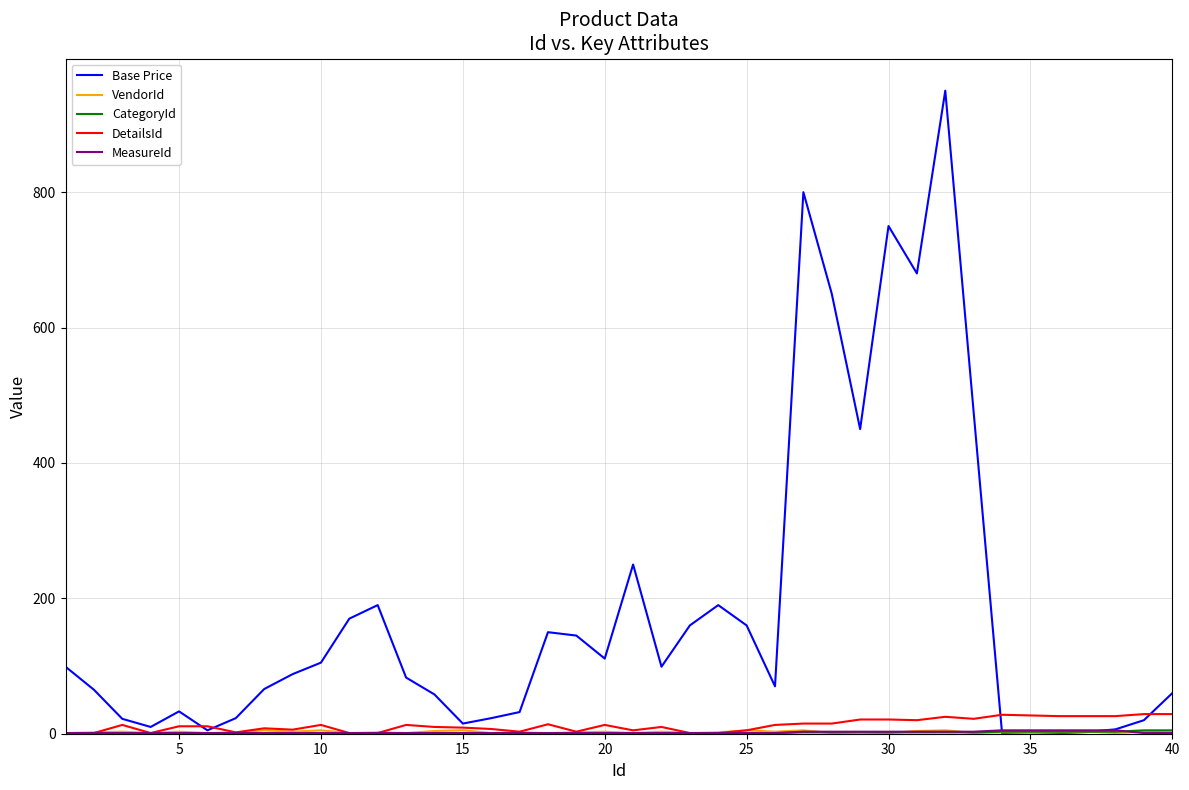

Which series has the largest range (max minus min)?

Base Price